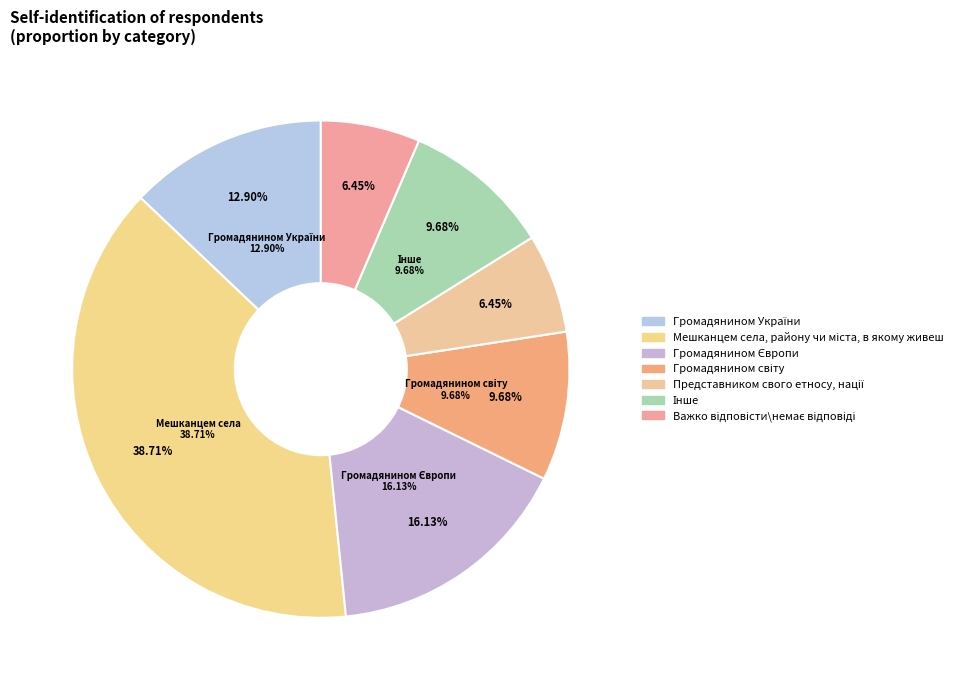

Which has a higher value, Інше or Громадянином України?

Громадянином України